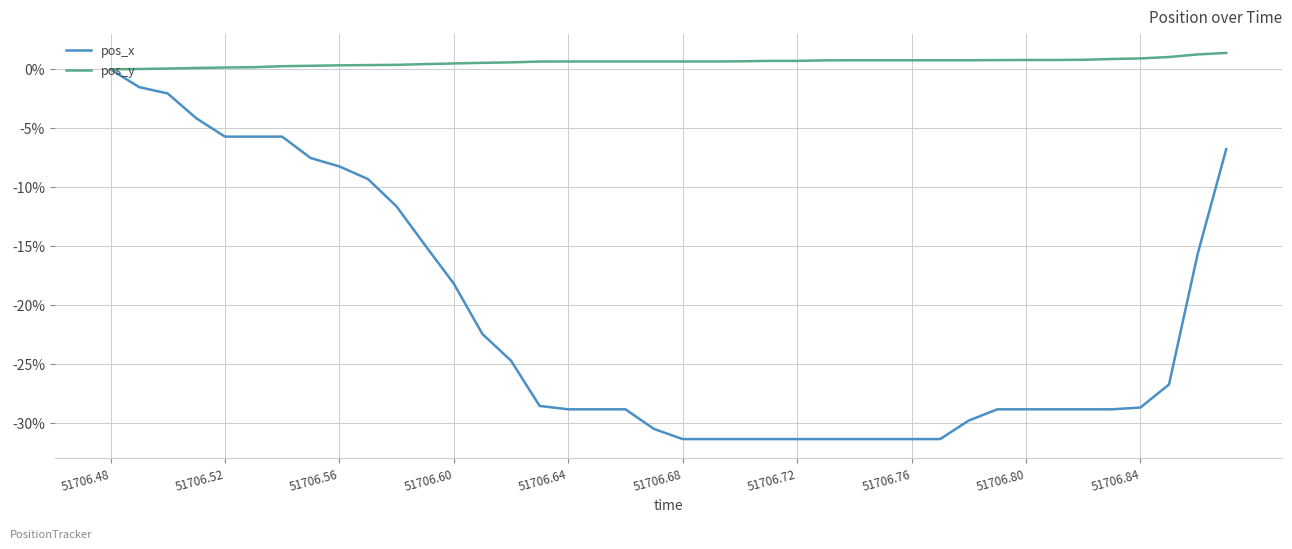

Which series has the largest total across all categories?

pos_y